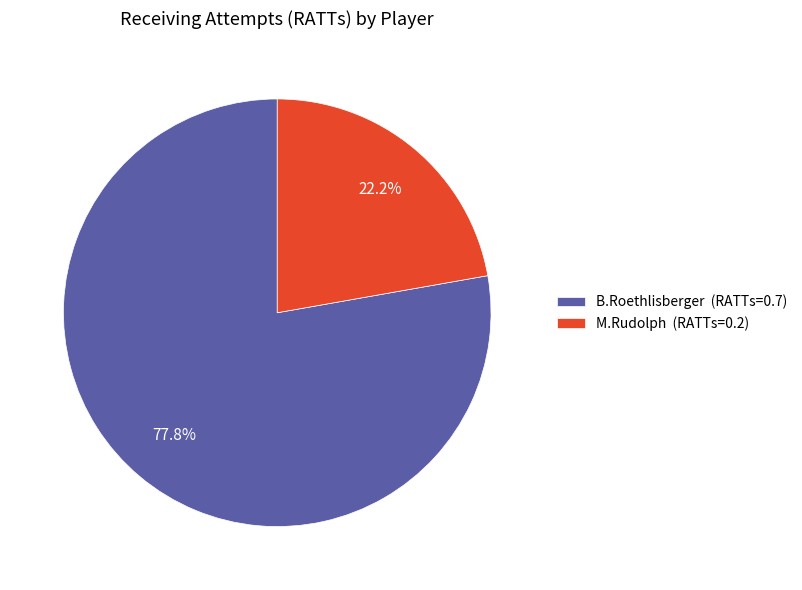

What is the smallest slice in the pie chart?

M.Rudolph